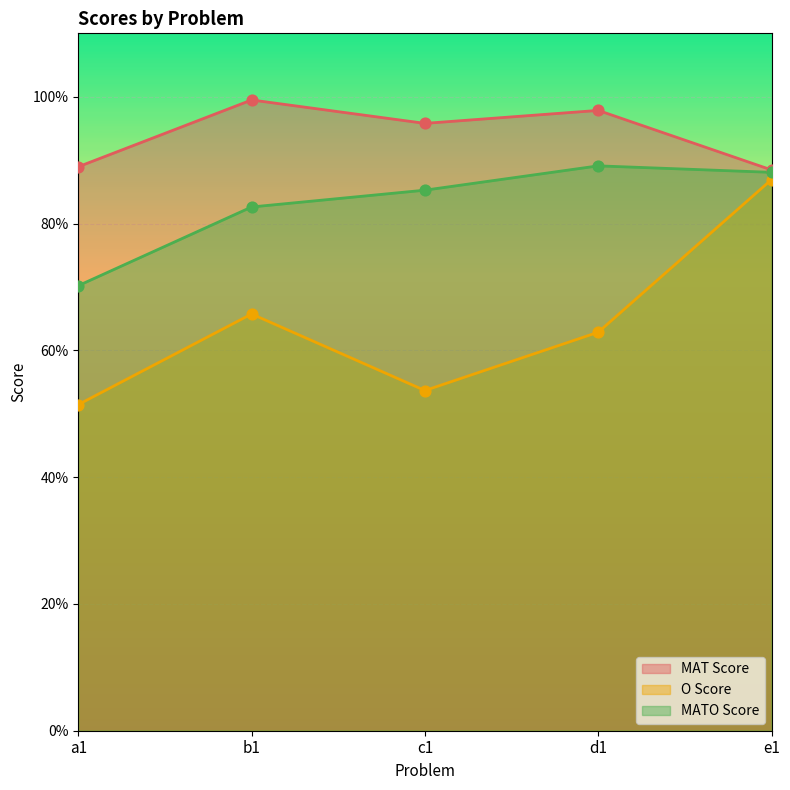

At how many categories does at least one series exceed 0?

5